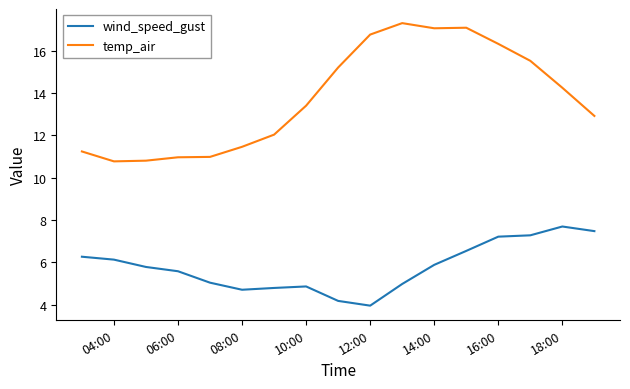

Which series has the largest total across all categories?

temp_air